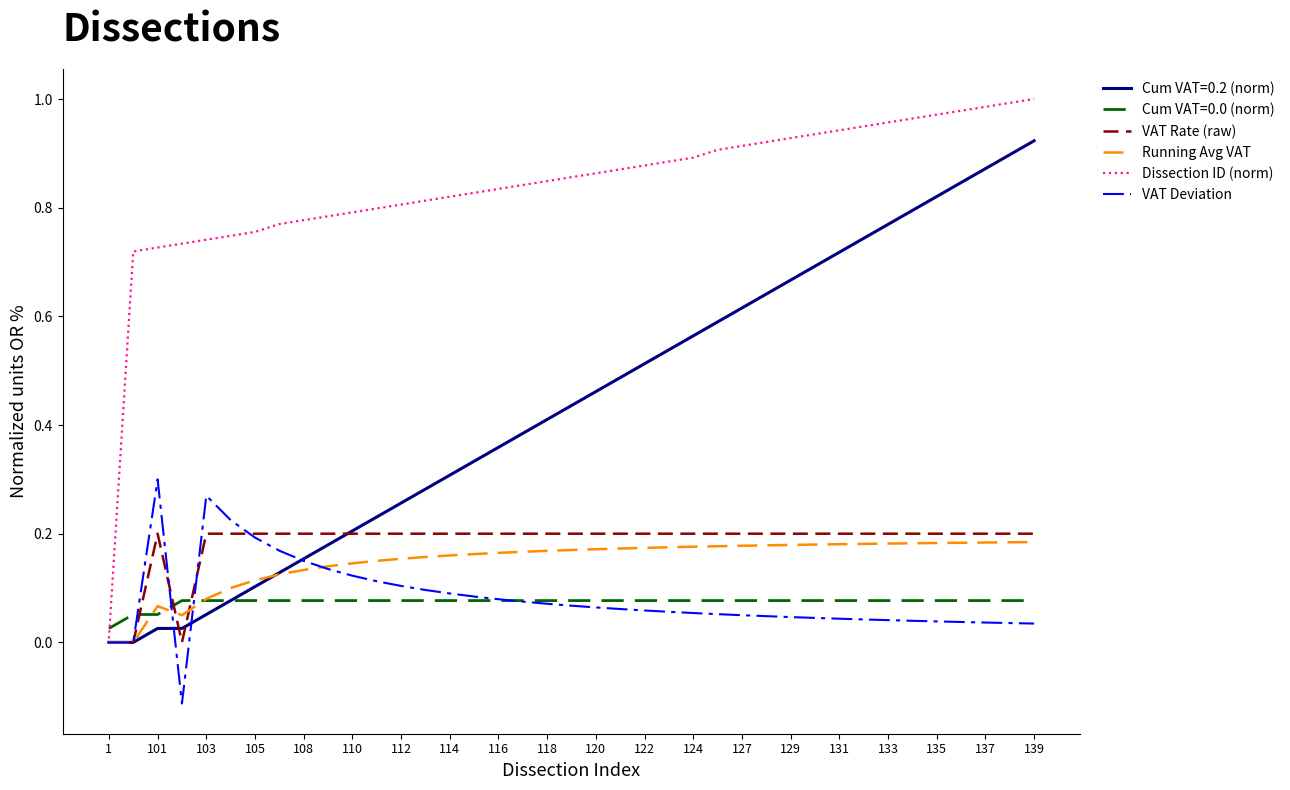

Which series has the largest range (max minus min)?

Dissection ID (norm)